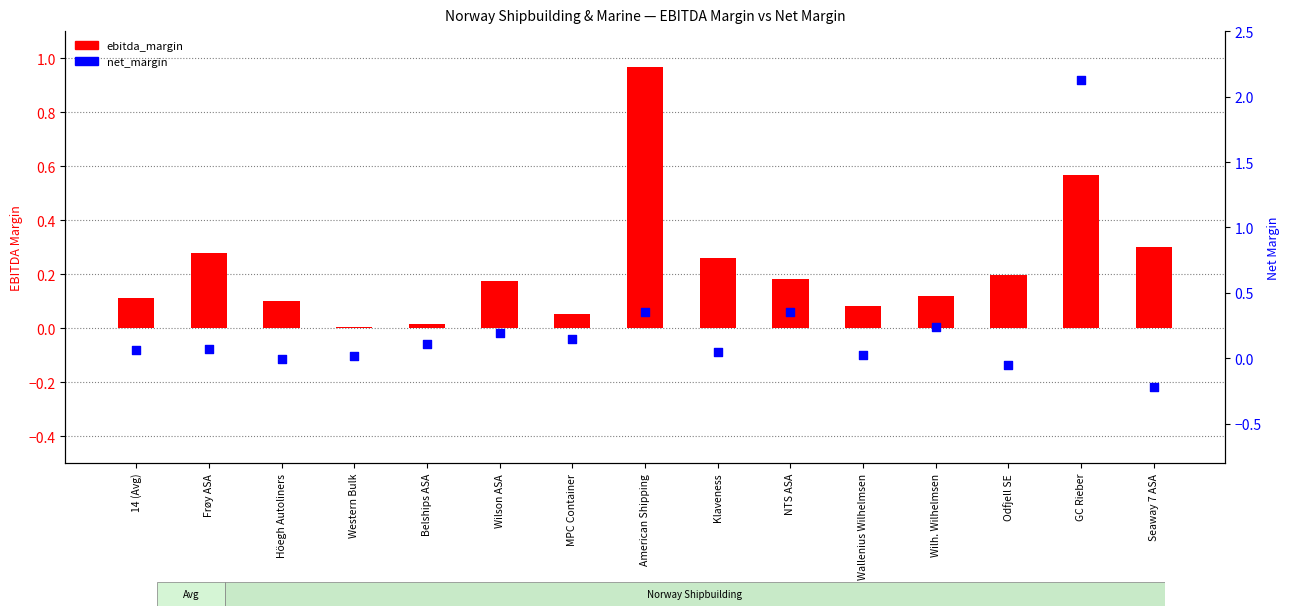

At how many categories does at least one series exceed 0?

15